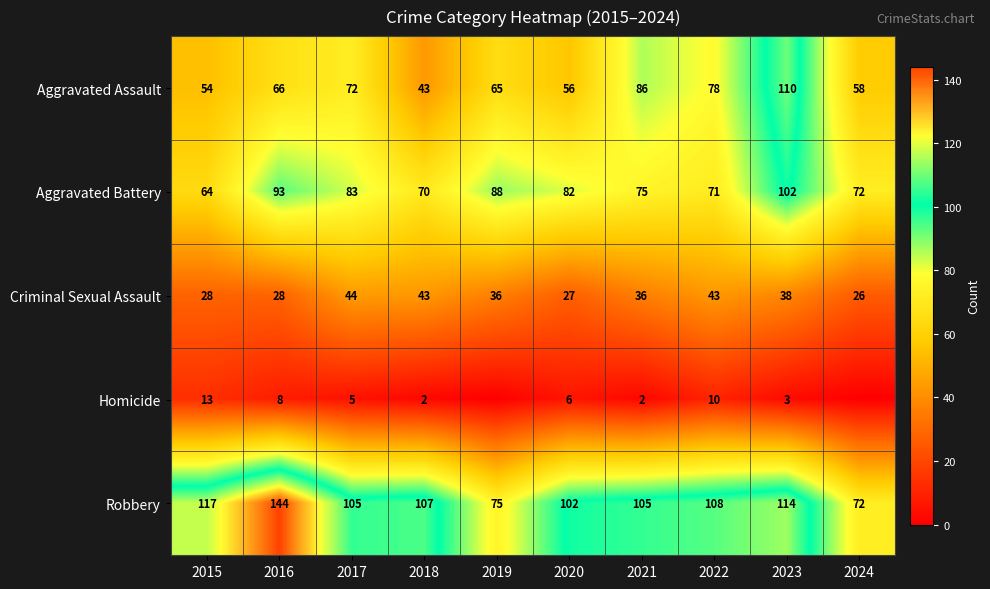

What is the difference between the Homicide values at 2022 and 2021?

8